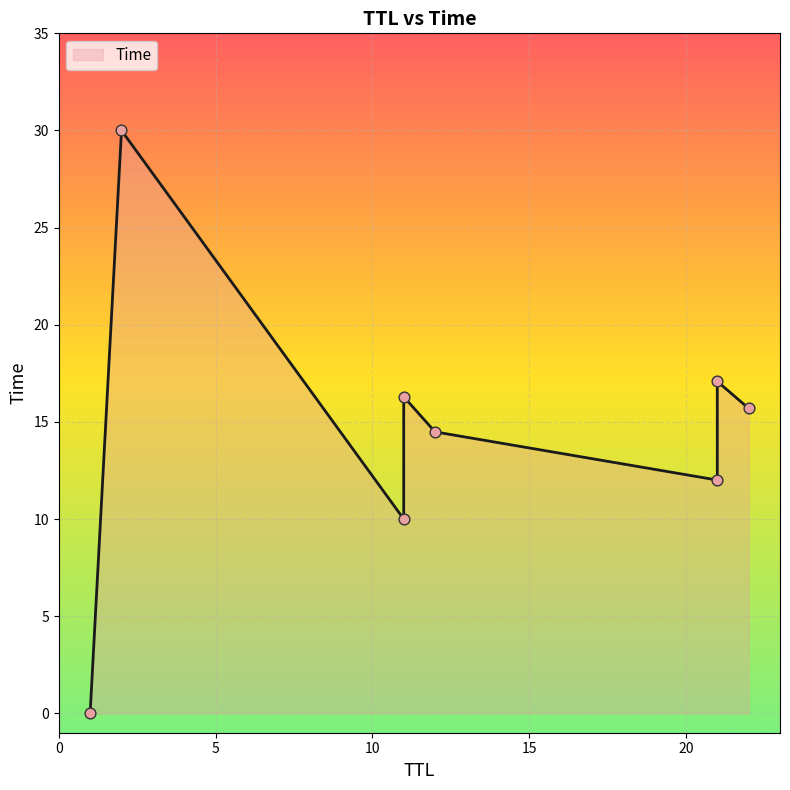

What is the change in value from 21 to 22?

+3.7